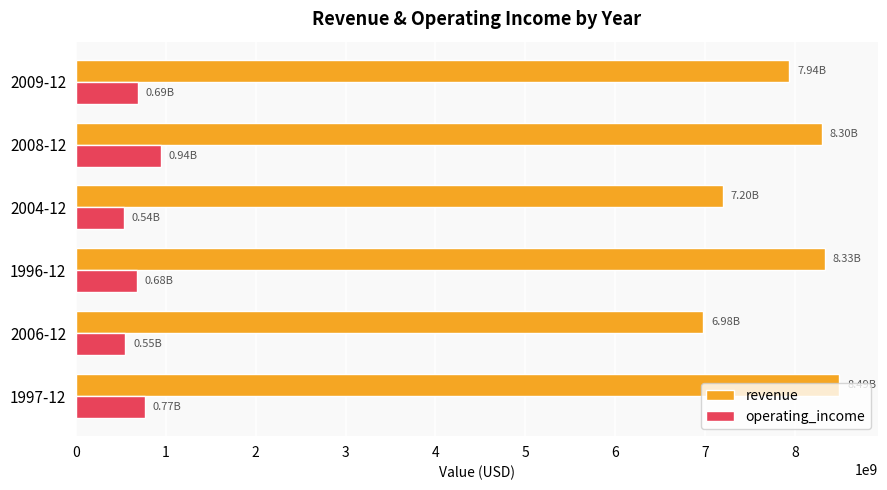

Which series has the largest range (max minus min)?

revenue